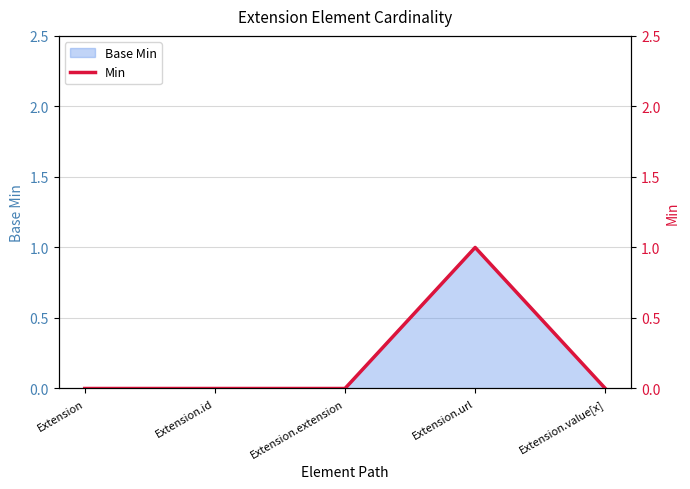

Is it true that the value at Extension.id is 0?

True